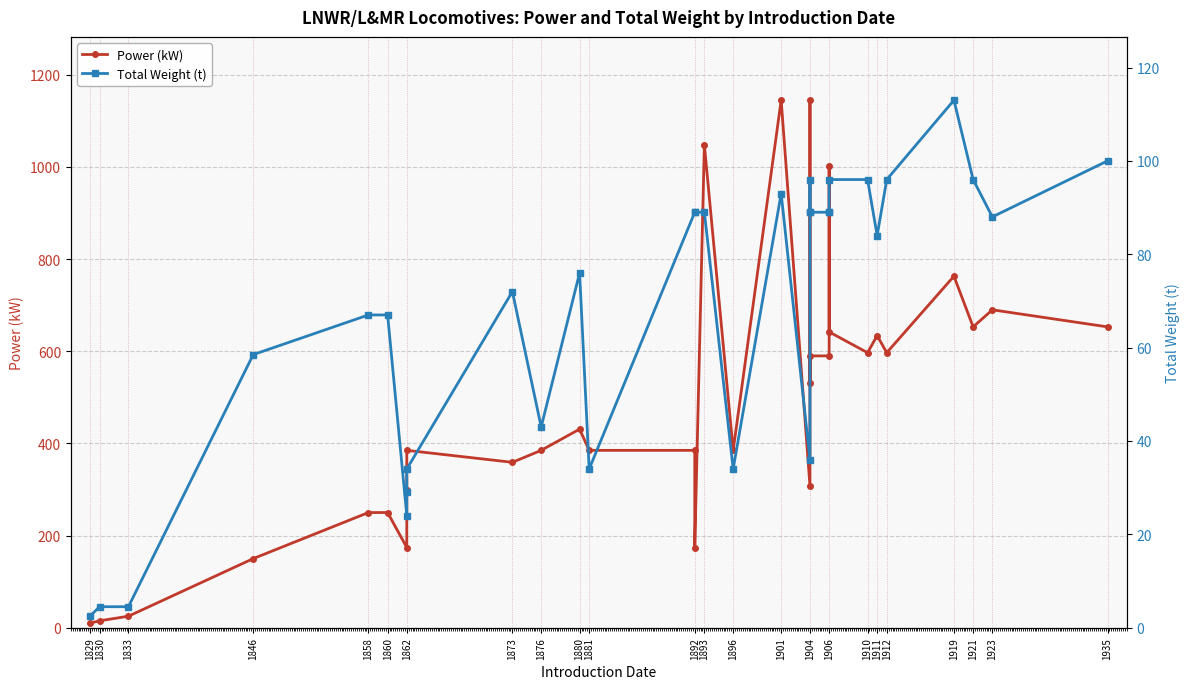

Is it true that Power (kW) equals 250.0 at 1858?

True